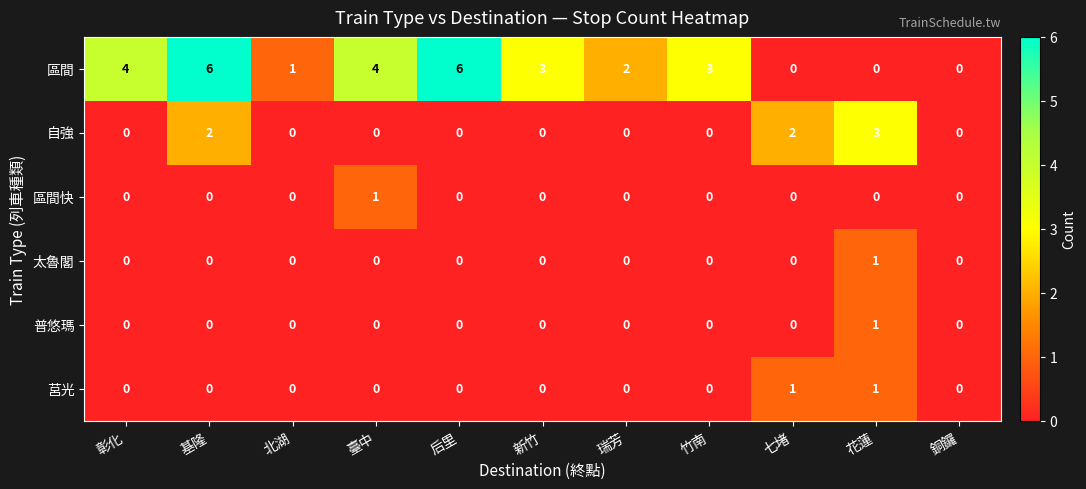

What is the greatest value displayed?

6